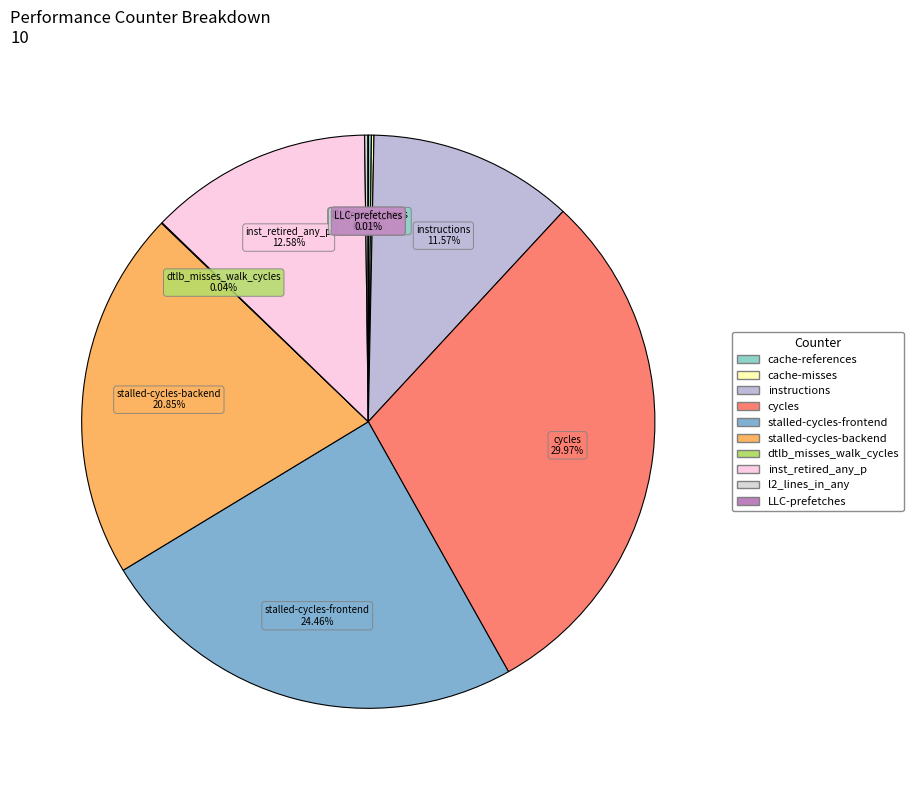

Is instructions the majority of the pie?

No